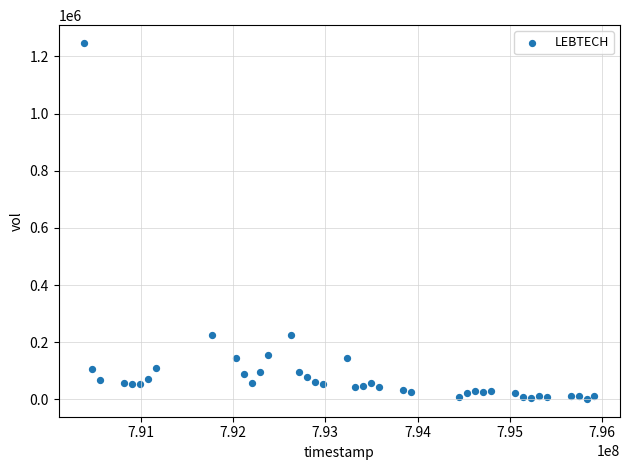

What is the range of Y values (max minus min)?

1245000